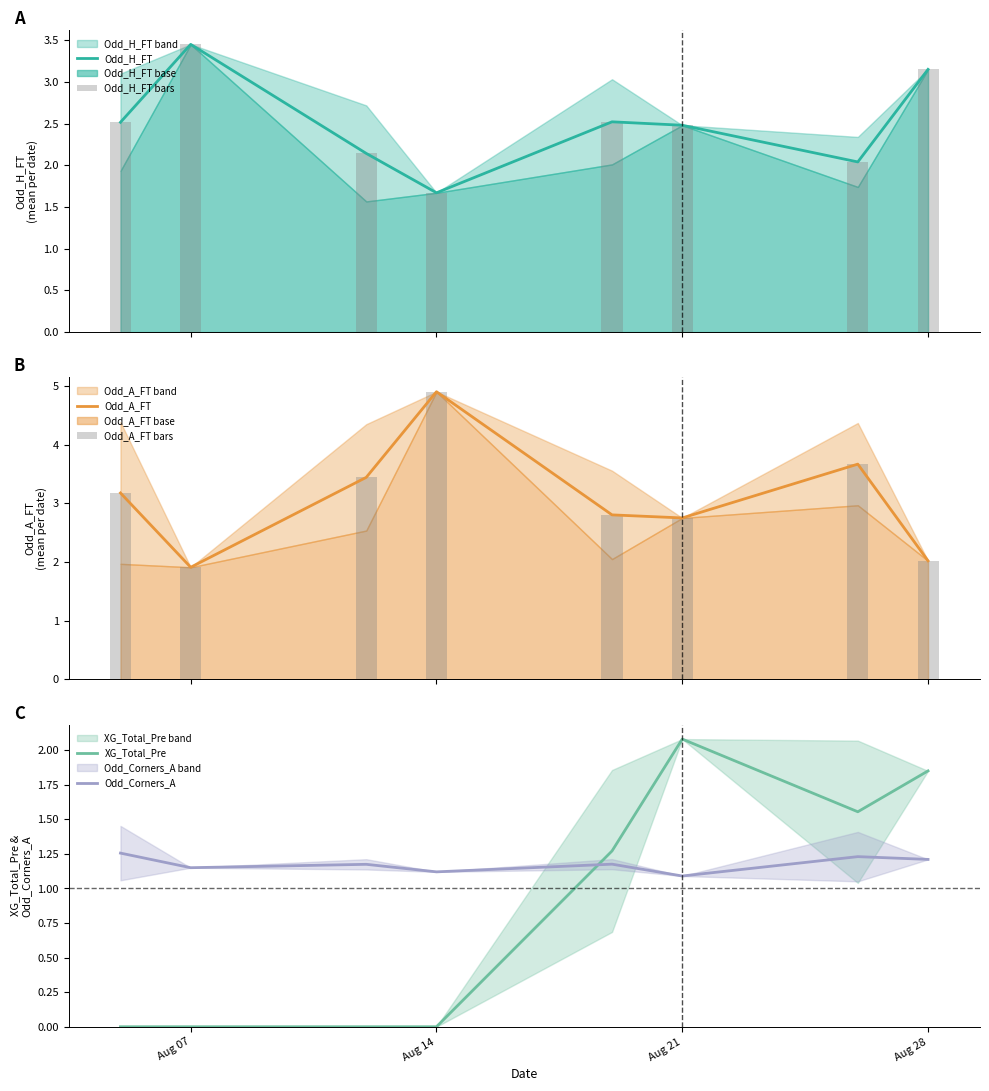

Which series has the largest total across all categories?

Odd_A_FT